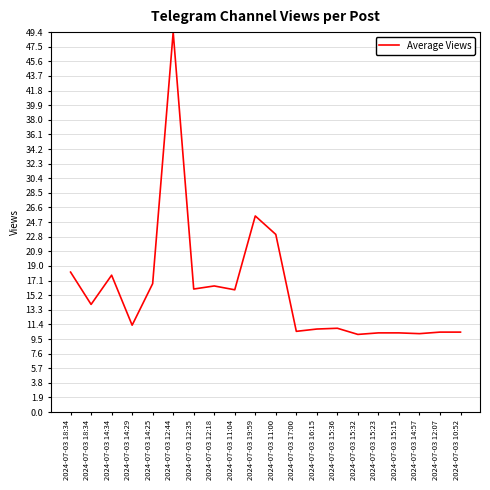

Rank the categories by value from lowest to highest.

2024-07-03 15:32, 2024-07-03 14:57, 2024-07-03 15:23, 2024-07-03 15:15, 2024-07-03 12:07, 2024-07-03 10:52, 2024-07-03 17:00, 2024-07-03 16:15, 2024-07-03 15:36, 2024-07-03 14:29, 2024-07-03 18:34, 2024-07-03 11:04, 2024-07-03 12:35, 2024-07-03 12:18, 2024-07-03 14:25, 2024-07-03 14:34, 2024-07-03 18:34, 2024-07-03 11:00, 2024-07-03 19:59, 2024-07-03 12:44